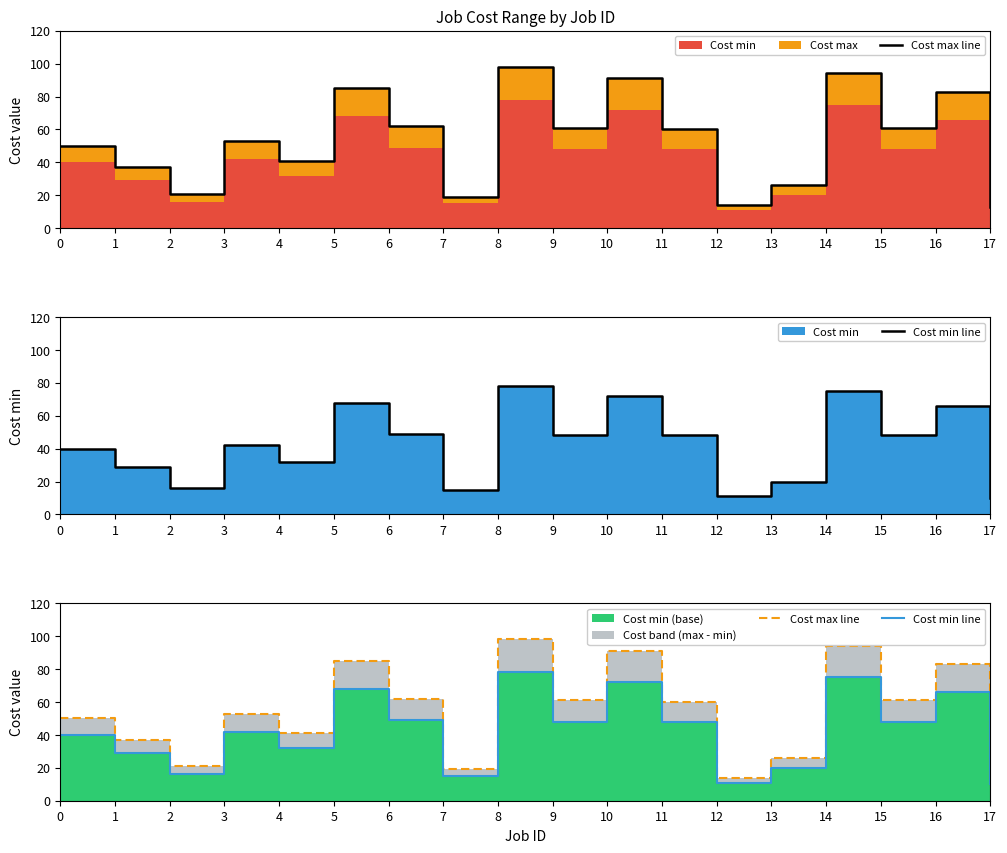

At how many categories does at least one series exceed 72?

5